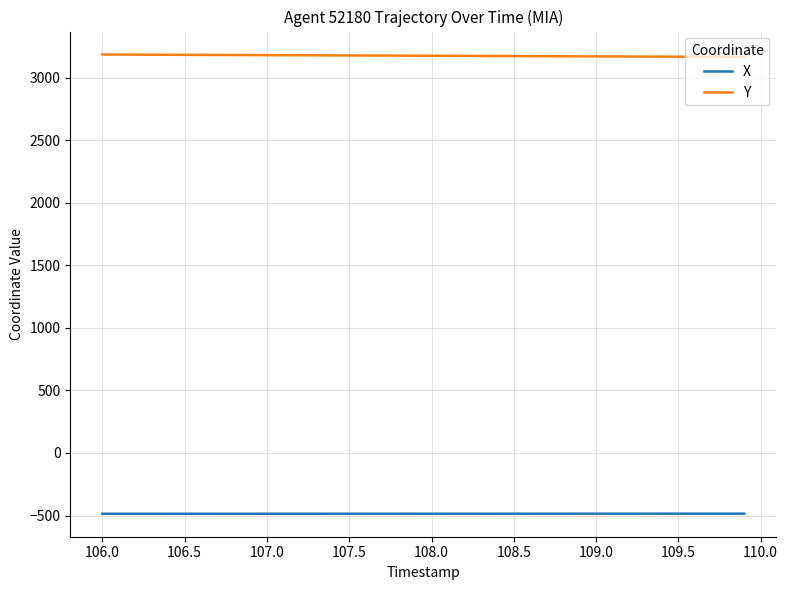

What is the highest value of the X series?

-485.3